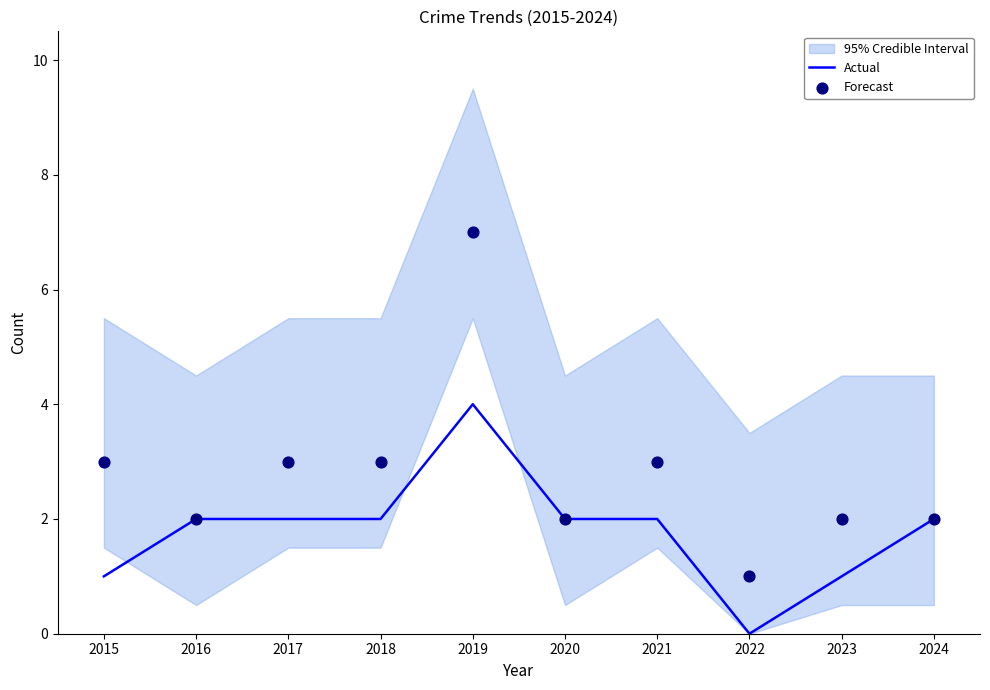

What are all the series names shown in the legend?

Actual, Forecast